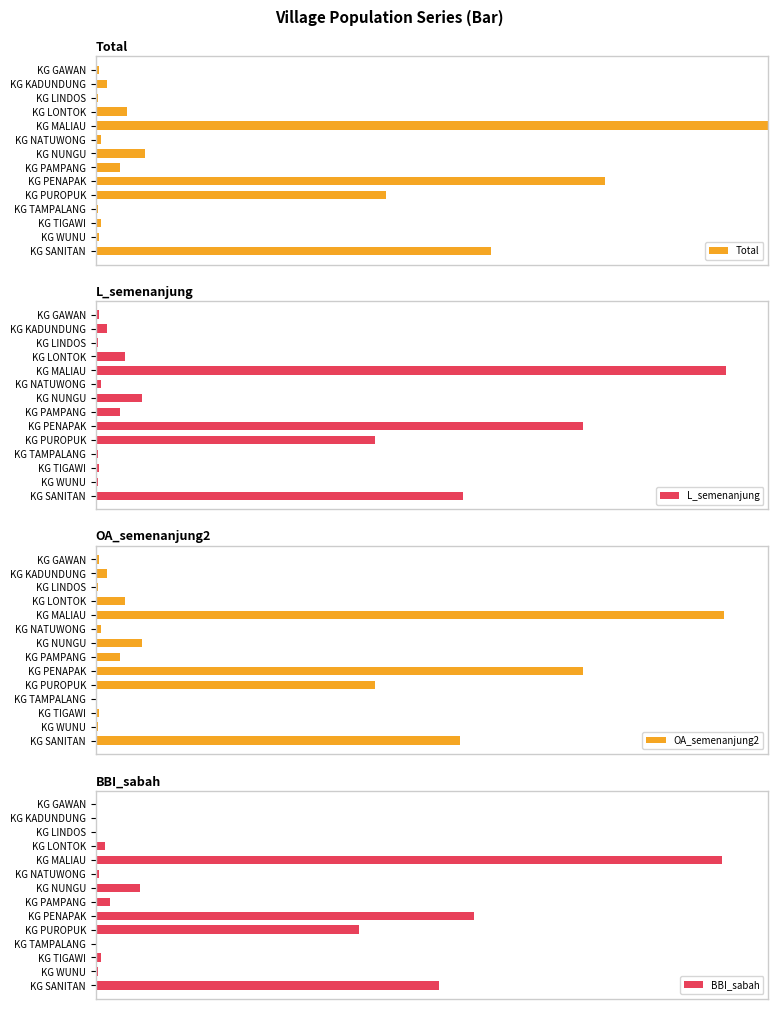

What is the maximum value shown in the chart?

100.0